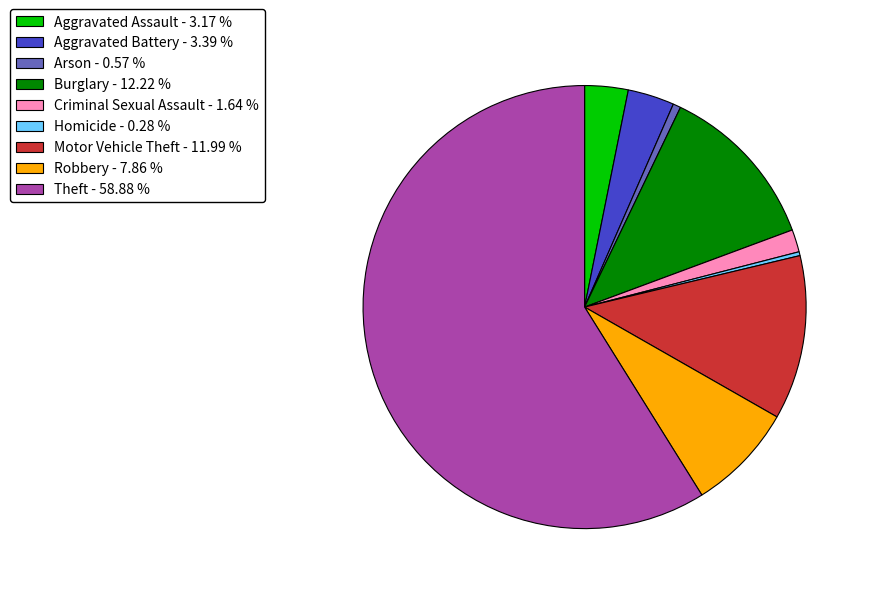

Which category has the biggest portion of the pie?

Theft